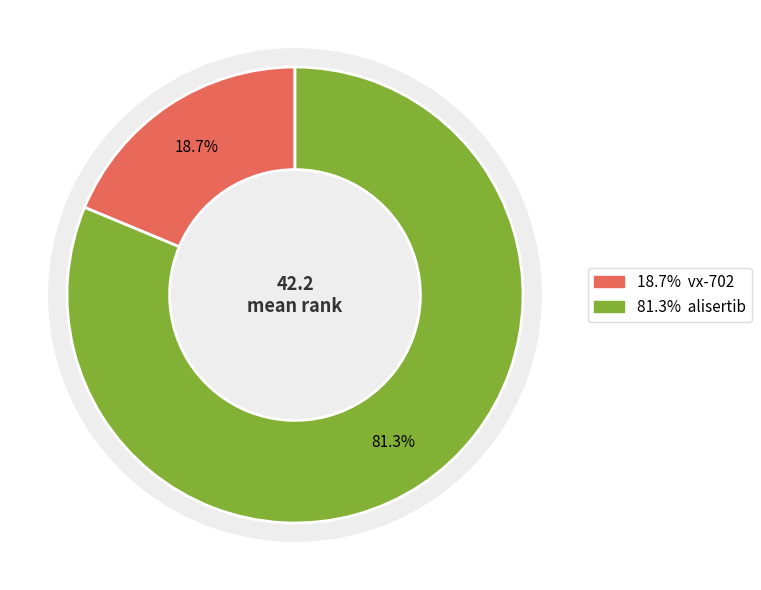

The vx-702 slice represents 5% of the pie. True or false?

False